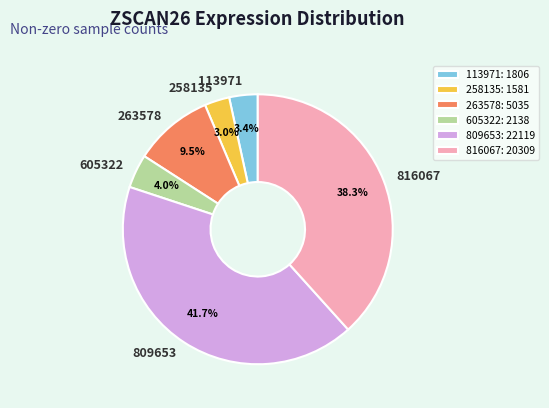

What is the total percentage of 605322 and 113971?

7.4%